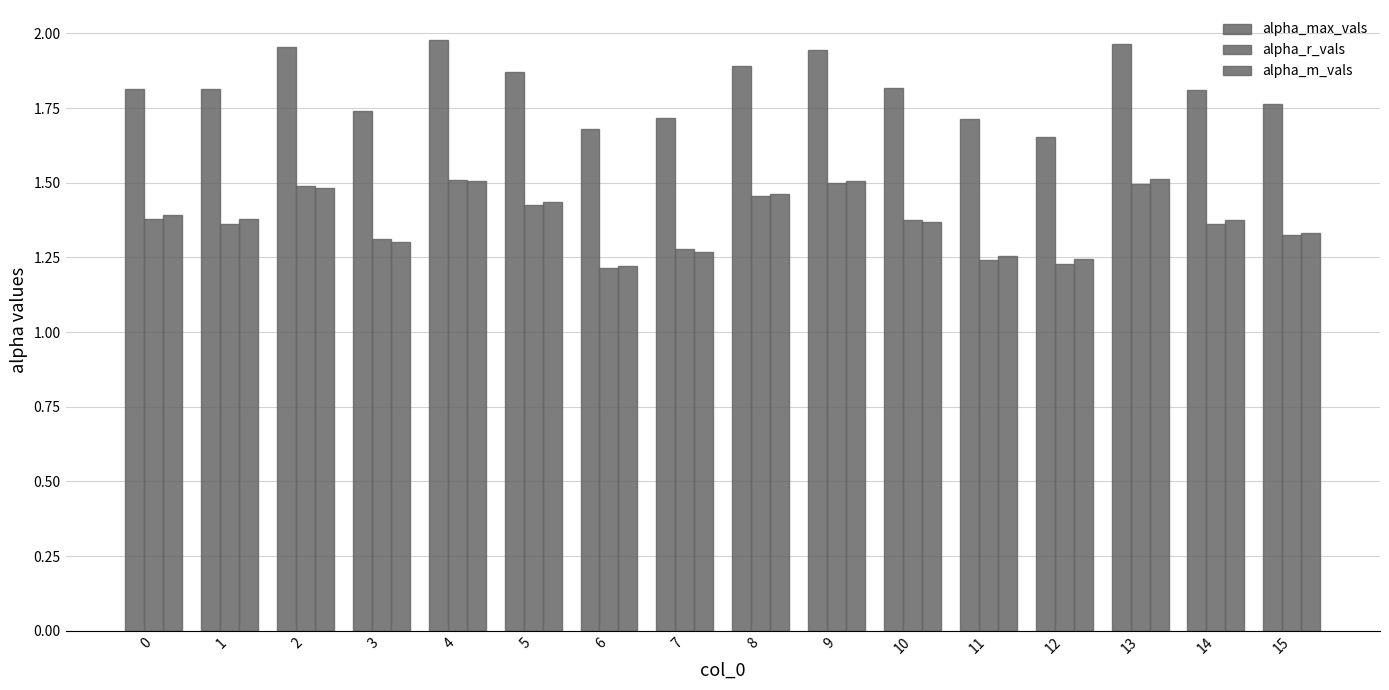

What is the smallest value displayed?

1.2